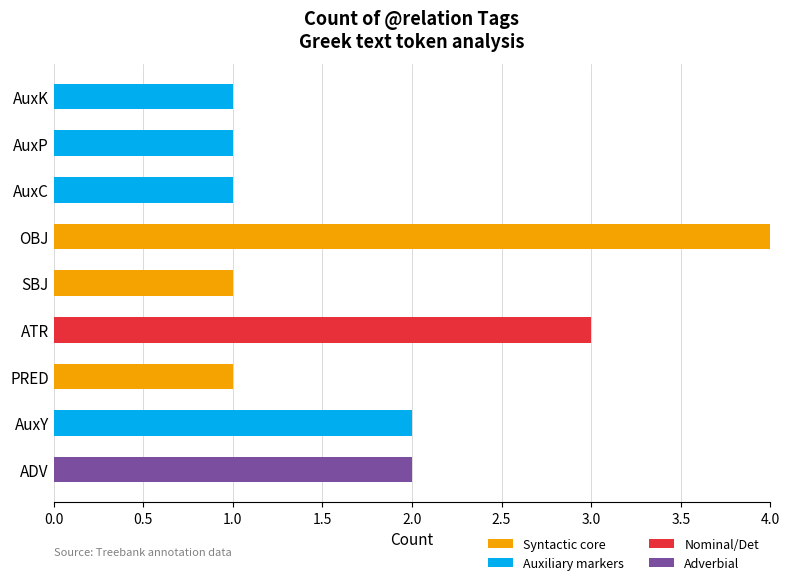

Is it true that Syntactic core equals 0 at AuxP?

True